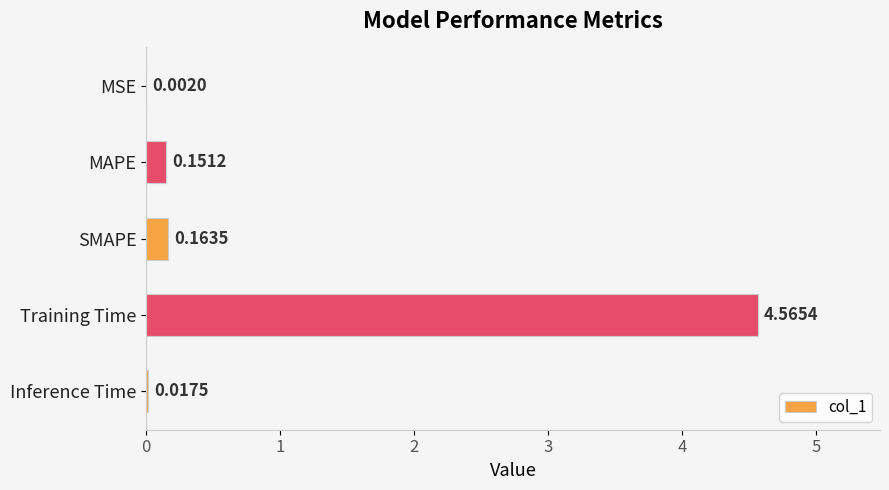

Where is the data nearest to the value 2?

SMAPE